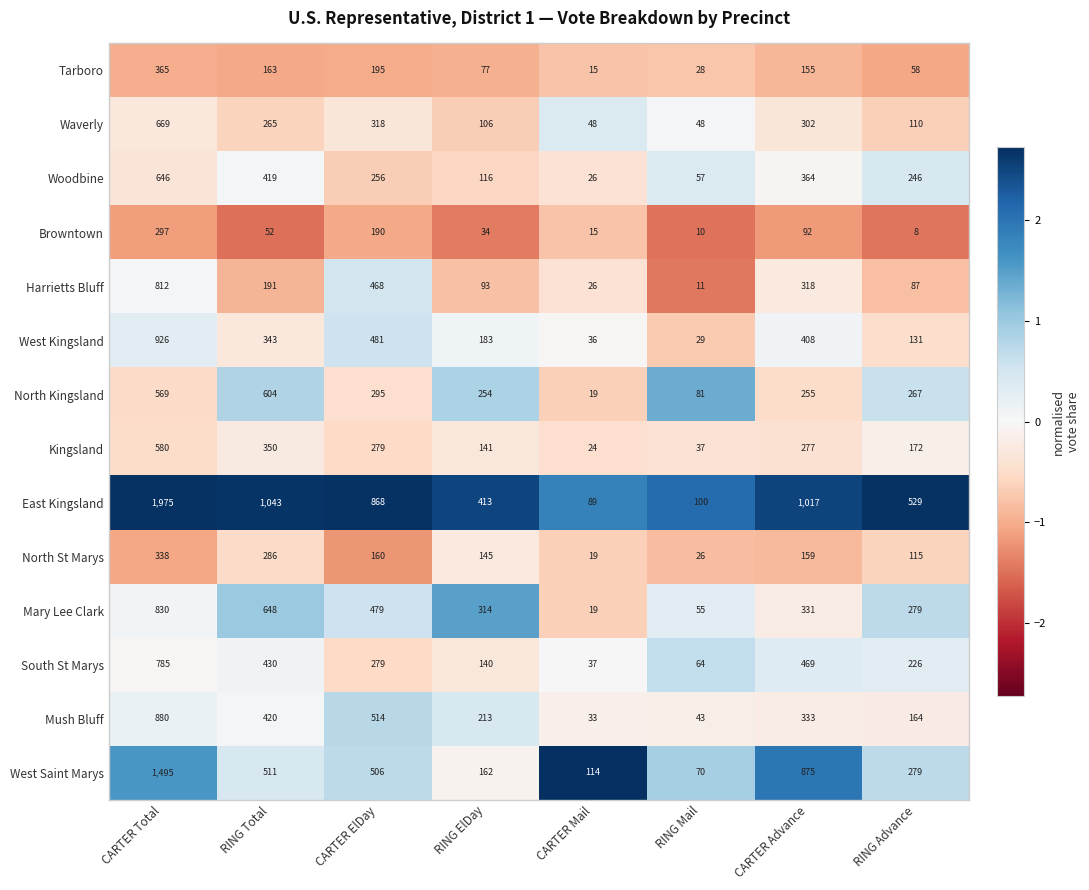

Is the value of South St Marys at CARTER Mail greater than the value of West Saint Marys at RING Mail?

No